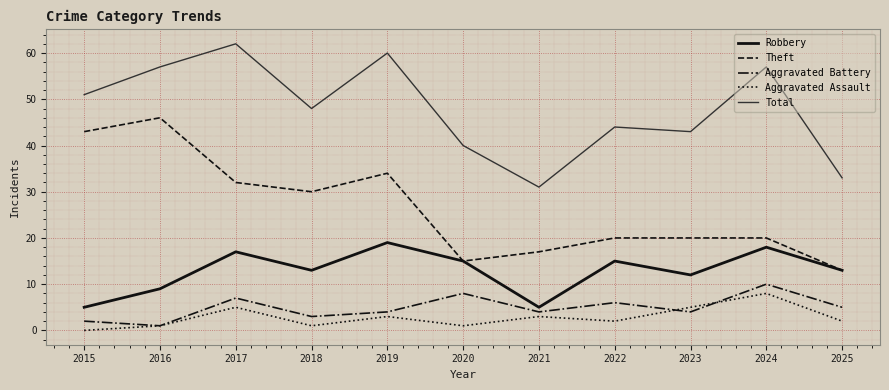

What is the minimum value for Robbery?

5